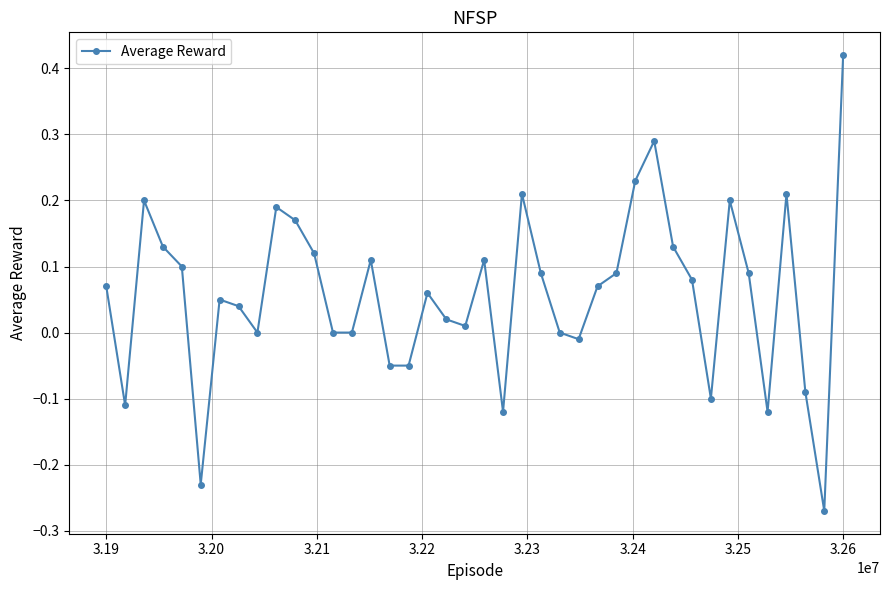

Does the chart display data point markers on the line(s)?

Yes